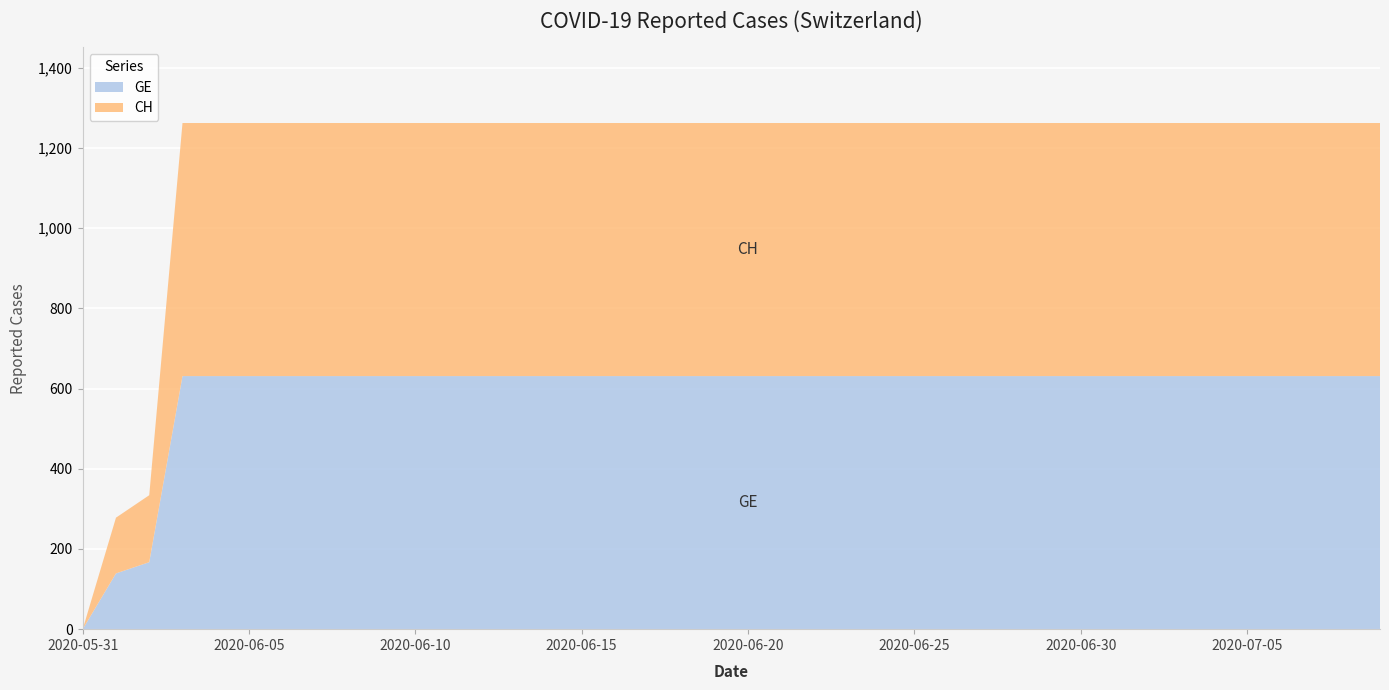

Reading left to right, what are all the values shown in this chart?

GE: 2020-05-31=0	2020-06-01=139	2020-06-02=167	2020-06-03=631	2020-06-04=631	2020-06-05=631	2020-06-06=631	2020-06-07=631	2020-06-08=631	2020-06-09=631	2020-06-10=631	2020-06-11=631	2020-06-12=631	2020-06-13=631	2020-06-14=631	2020-06-15=631	2020-06-16=631	2020-06-17=631	2020-06-18=631	2020-06-19=631	2020-06-20=631	2020-06-21=631	2020-06-22=631	2020-06-23=631	2020-06-24=631	2020-06-25=631	2020-06-26=631	2020-06-27=631	2020-06-28=631	2020-06-29=631	2020-06-30=631	2020-07-01=631	2020-07-02=631	2020-07-03=631	2020-07-04=631	2020-07-05=631	2020-07-06=631	2020-07-07=631	2020-07-08=631	2020-07-09=631
CH: 2020-05-31=0	2020-06-01=139	2020-06-02=167	2020-06-03=631	2020-06-04=631	2020-06-05=631	2020-06-06=631	2020-06-07=631	2020-06-08=631	2020-06-09=631	2020-06-10=631	2020-06-11=631	2020-06-12=631	2020-06-13=631	2020-06-14=631	2020-06-15=631	2020-06-16=631	2020-06-17=631	2020-06-18=631	2020-06-19=631	2020-06-20=631	2020-06-21=631	2020-06-22=631	2020-06-23=631	2020-06-24=631	2020-06-25=631	2020-06-26=631	2020-06-27=631	2020-06-28=631	2020-06-29=631	2020-06-30=631	2020-07-01=631	2020-07-02=631	2020-07-03=631	2020-07-04=631	2020-07-05=631	2020-07-06=631	2020-07-07=631	2020-07-08=631	2020-07-09=631